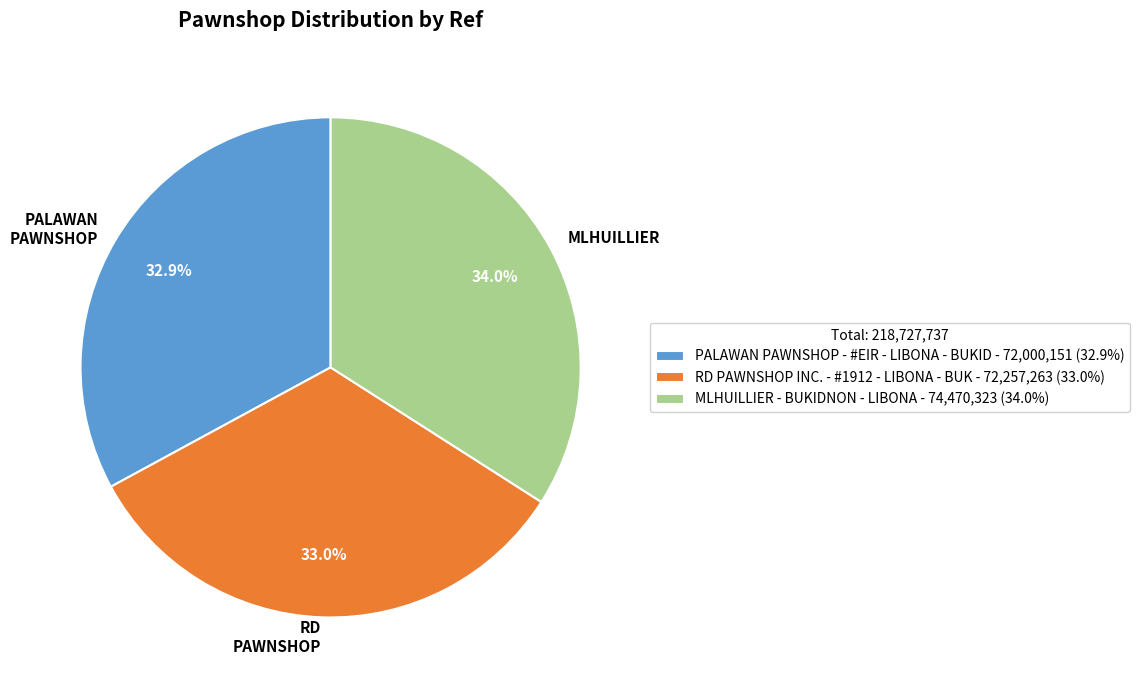

How many slices are in this pie chart?

3